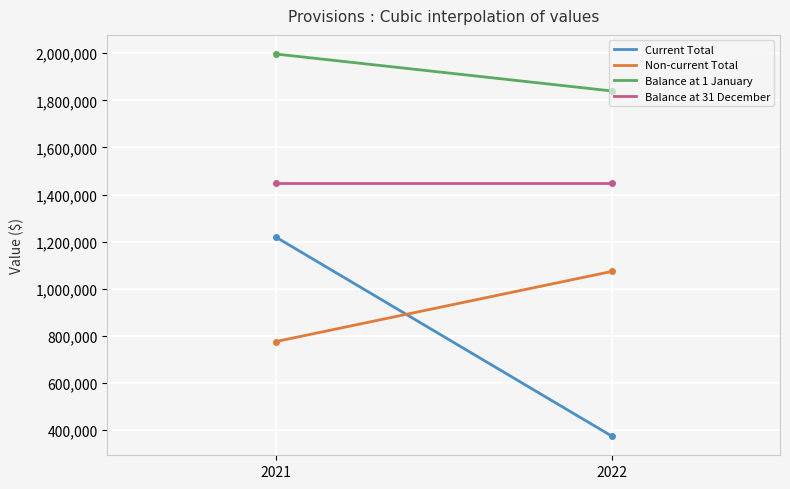

True or false: Balance at 1 January and Non-current Total cross at least once.

False